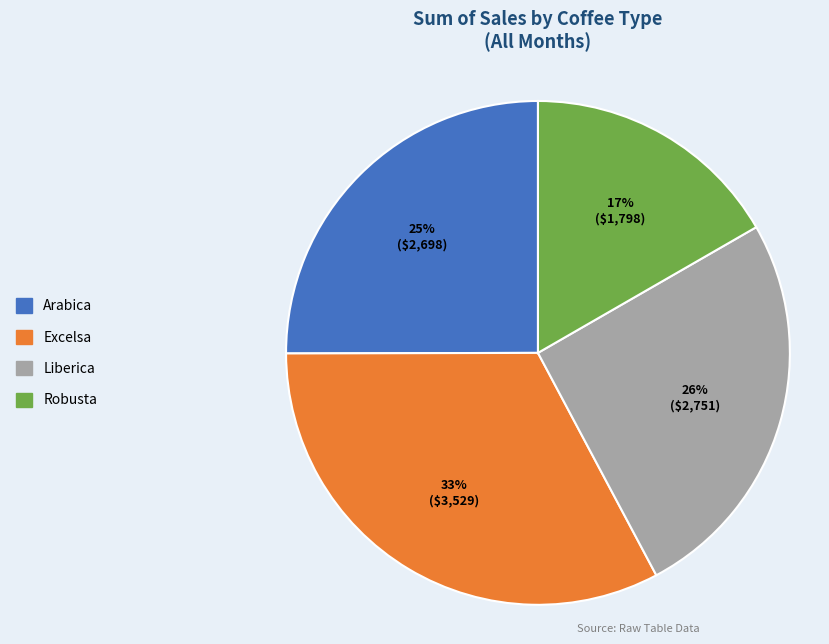

Is the sum of Excelsa and Arabica greater than half?

Yes